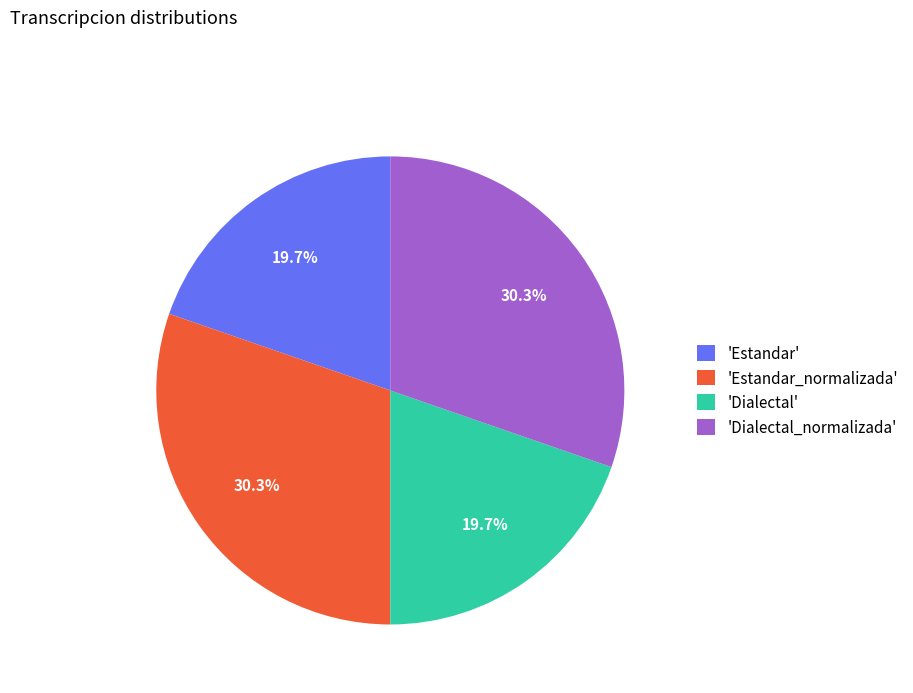

Does 'Dialectal' account for over 50% of the chart?

No